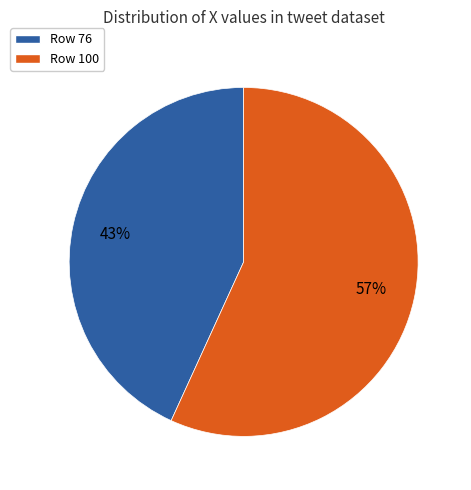

How many slices are in this pie chart?

2